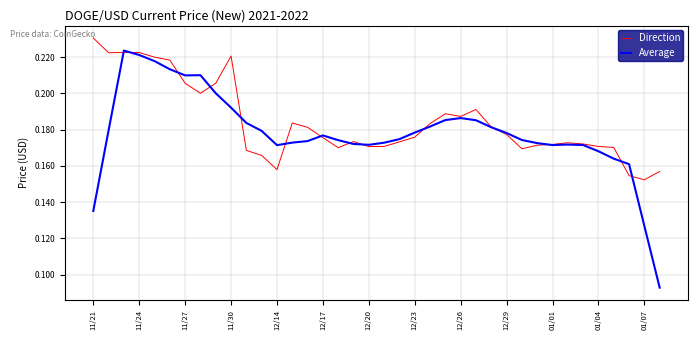

Rank the series by their maximum value, from lowest to highest.

Average, Direction